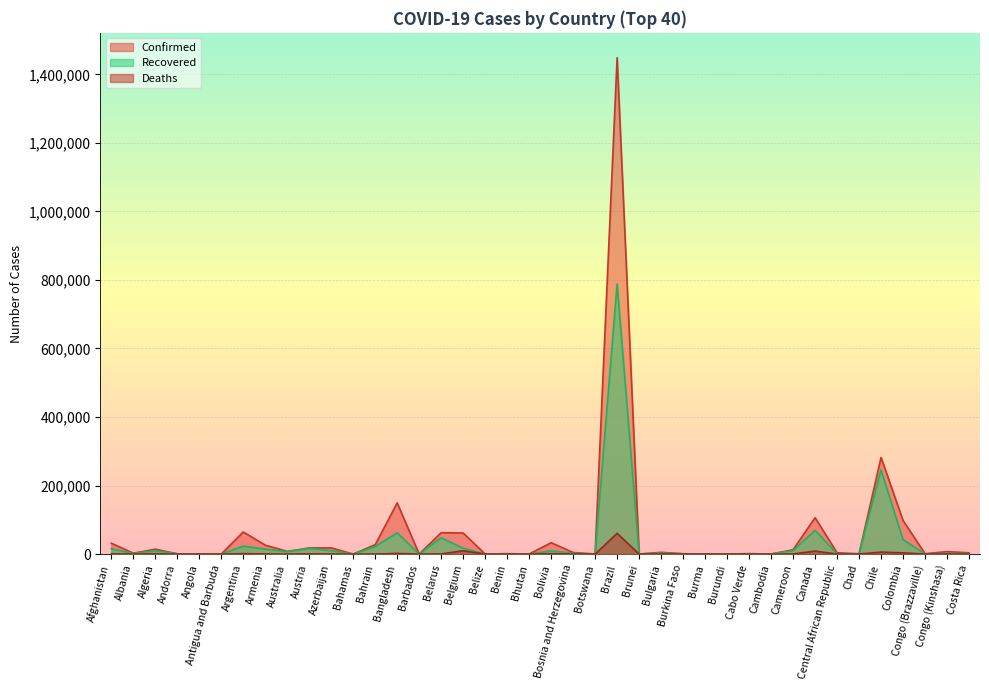

What is the label of the 31st point from the left?

Cambodia